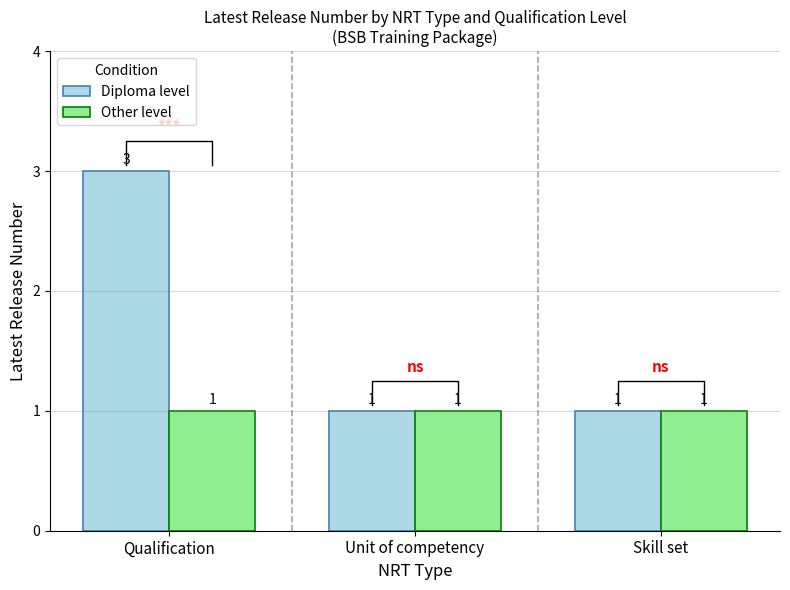

How many bars are there in total?

6